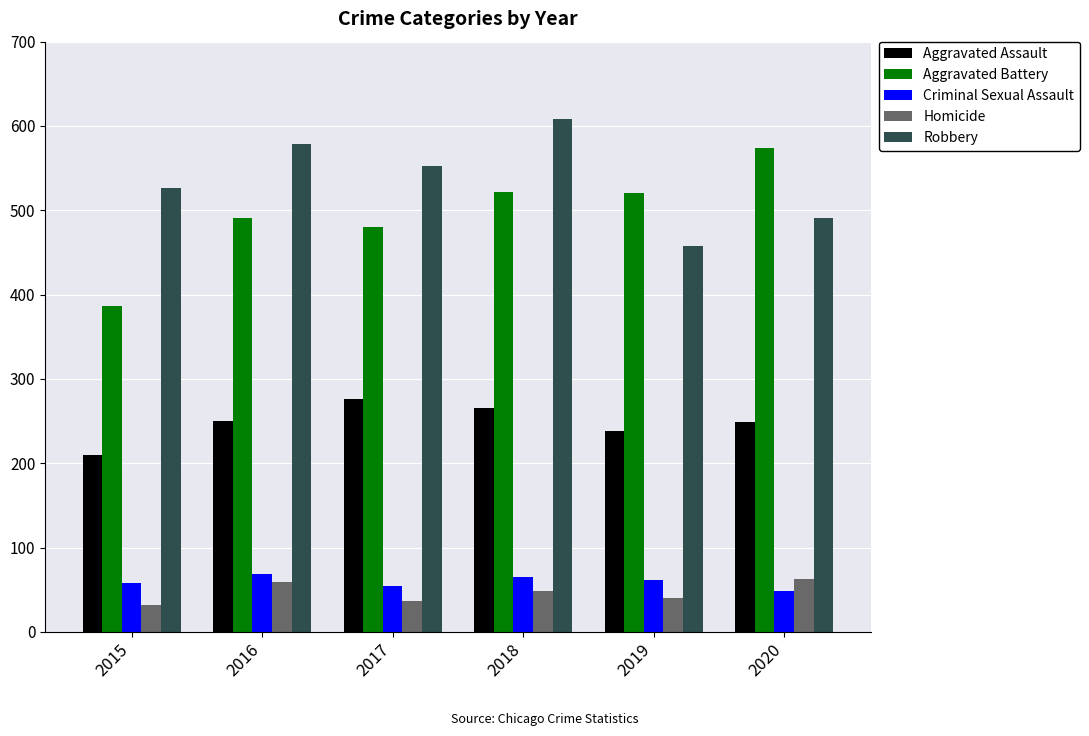

Which category has the lowest value in the Robbery series?

2019